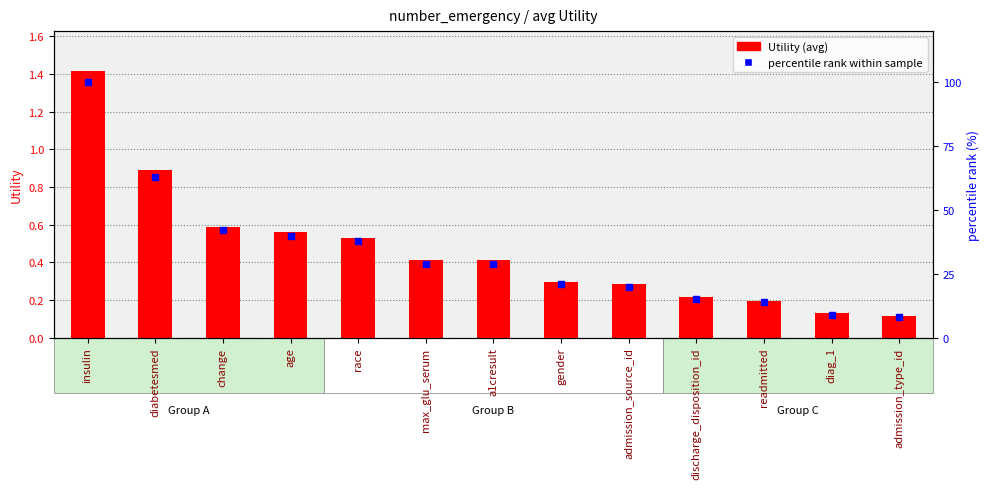

What are all the series names shown in the legend?

Utility, percentile rank within sample